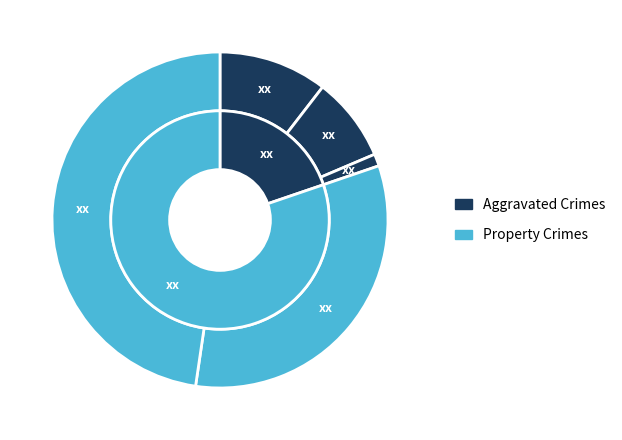

How many slices are in this pie chart?

5